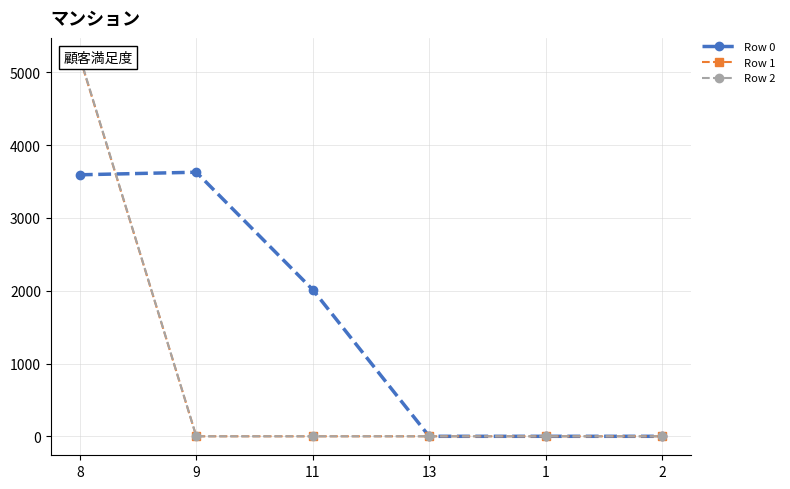

What is the label of the 1st point from the right?

2